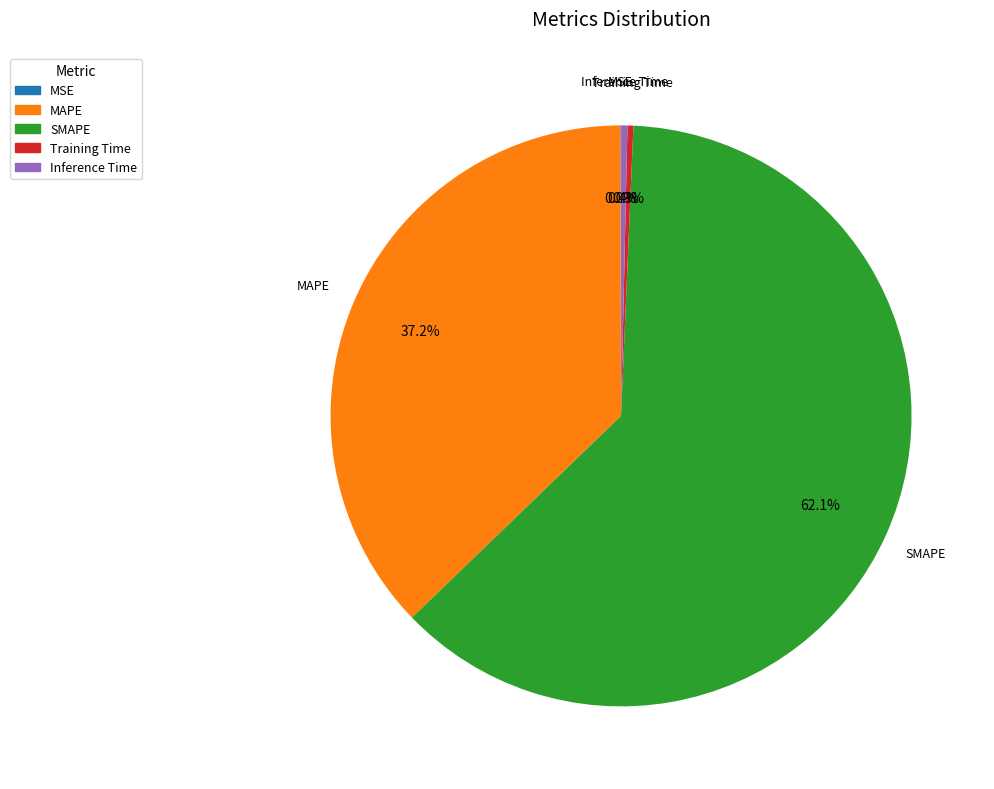

Is SMAPE the majority of the pie?

Yes